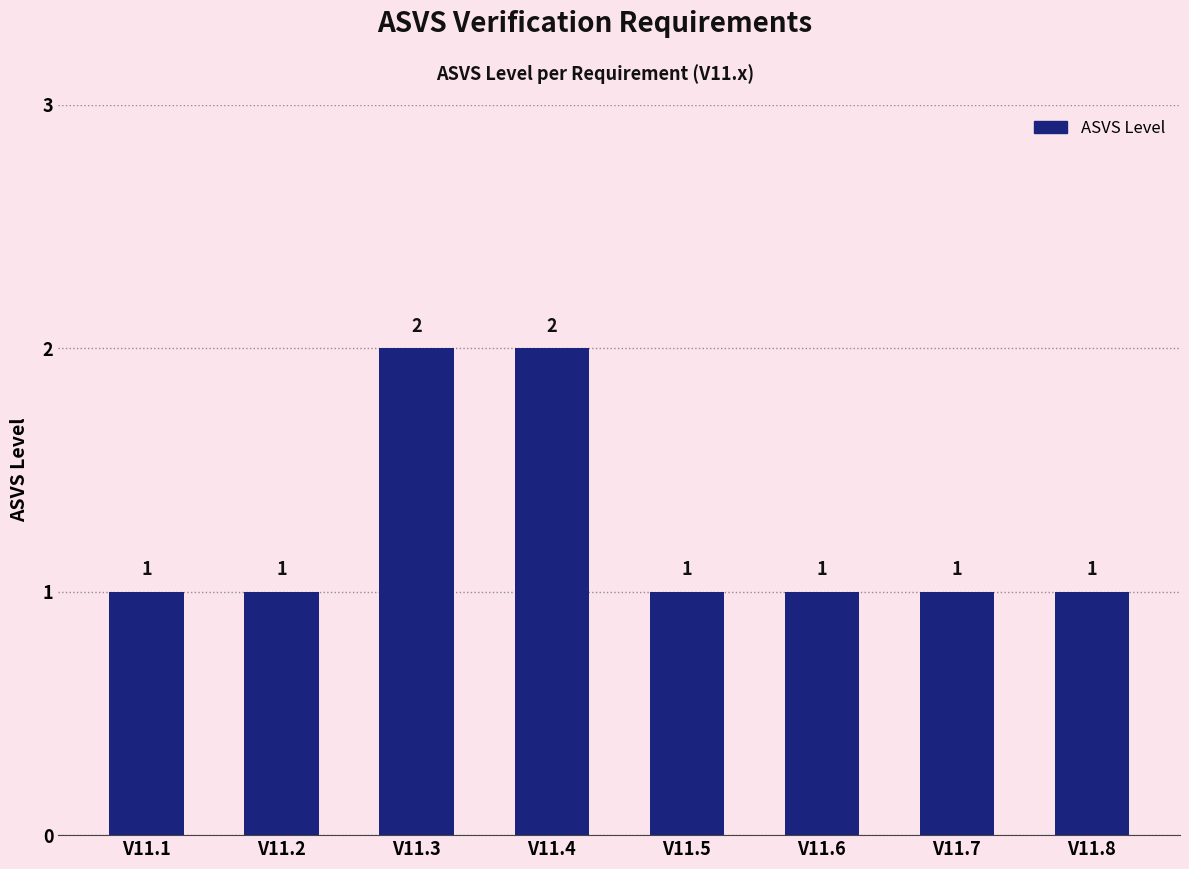

Count the values in the range 1 to 2.

8